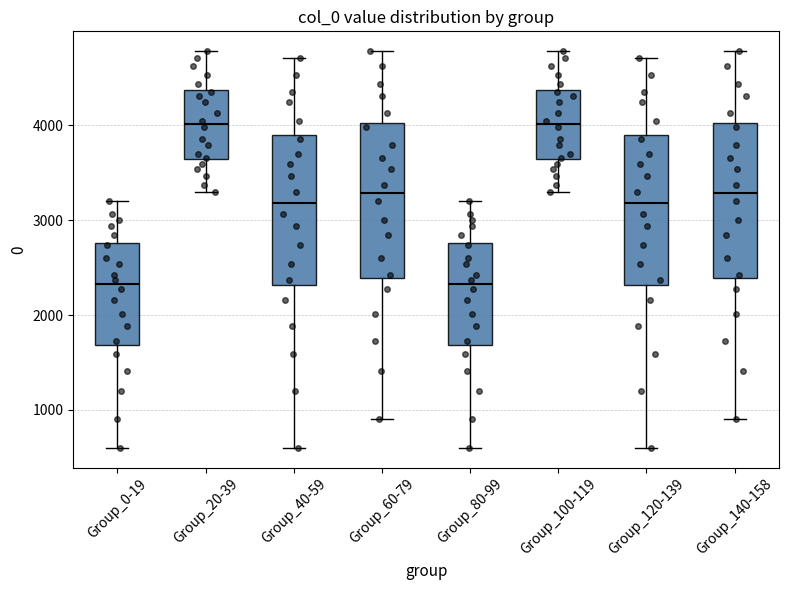

Reading left to right, read every box against the y-axis: the position of its median line, the range the box covers, and the ends of its whiskers. The values are not printed on the chart, so give them approximately, as read against the axis.

Group_0-19: median 2300, box 1700 to 2800, whiskers 600 to 3200
Group_20-39: median 4000, box 3600 to 4400, whiskers 3300 to 4800
Group_40-59: median 3200, box 2300 to 3900, whiskers 600 to 4700
Group_60-79: median 3300, box 2400 to 4000, whiskers 900 to 4800
Group_80-99: median 2300, box 1700 to 2800, whiskers 600 to 3200
Group_100-119: median 4000, box 3600 to 4400, whiskers 3300 to 4800
Group_120-139: median 3200, box 2300 to 3900, whiskers 600 to 4700
Group_140-158: median 3300, box 2400 to 4000, whiskers 900 to 4800